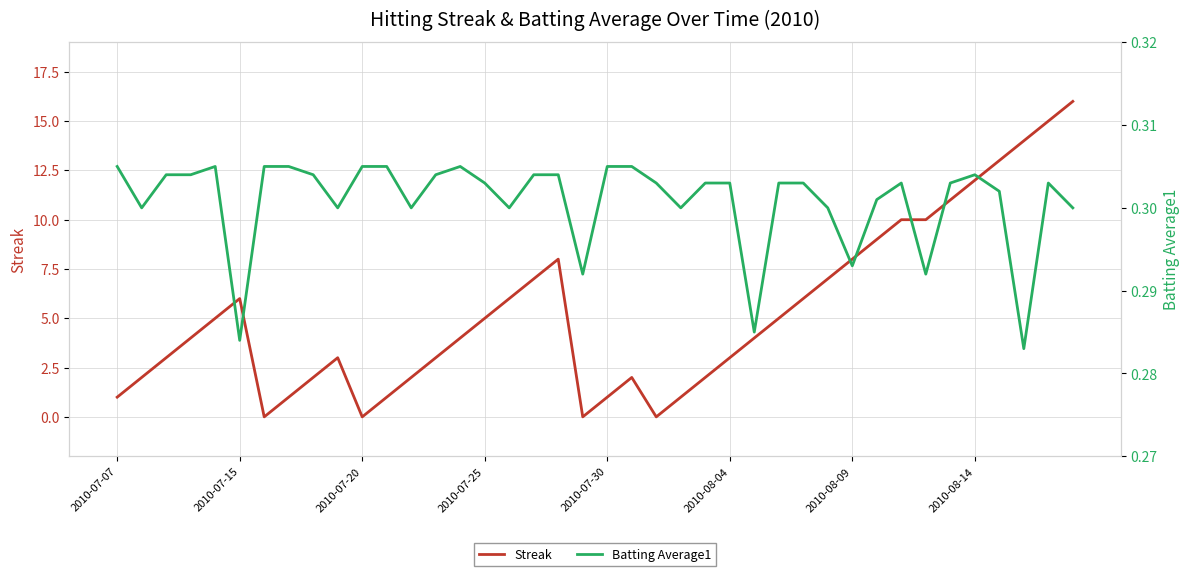

What is the value of the Batting Average1 point at the 30th from the left?

0.3